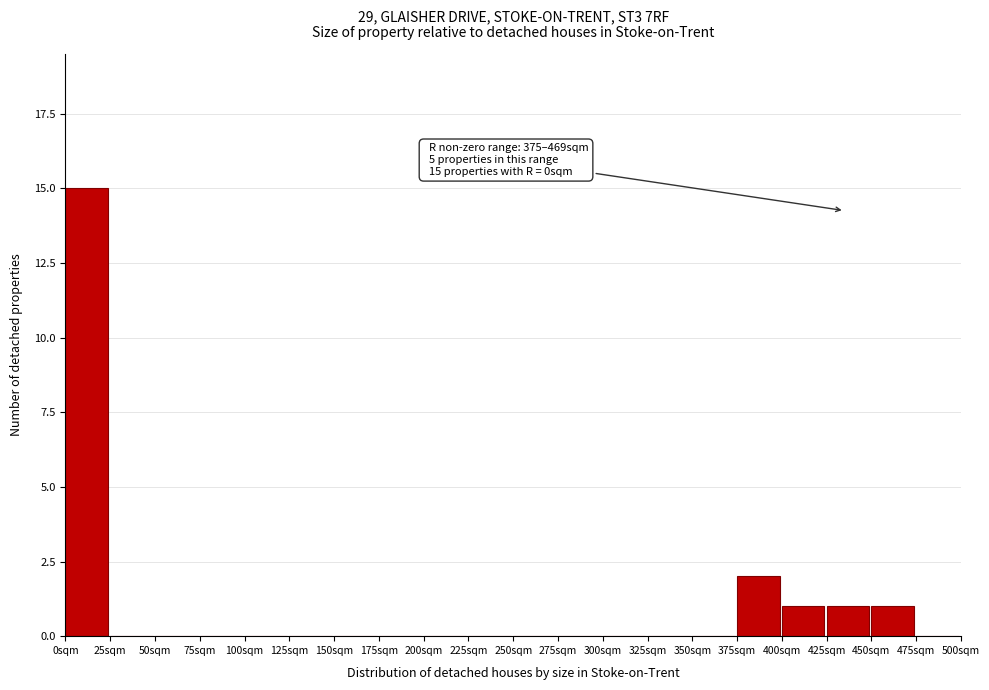

Which range on the x-axis has the tallest bar?

0 to 25